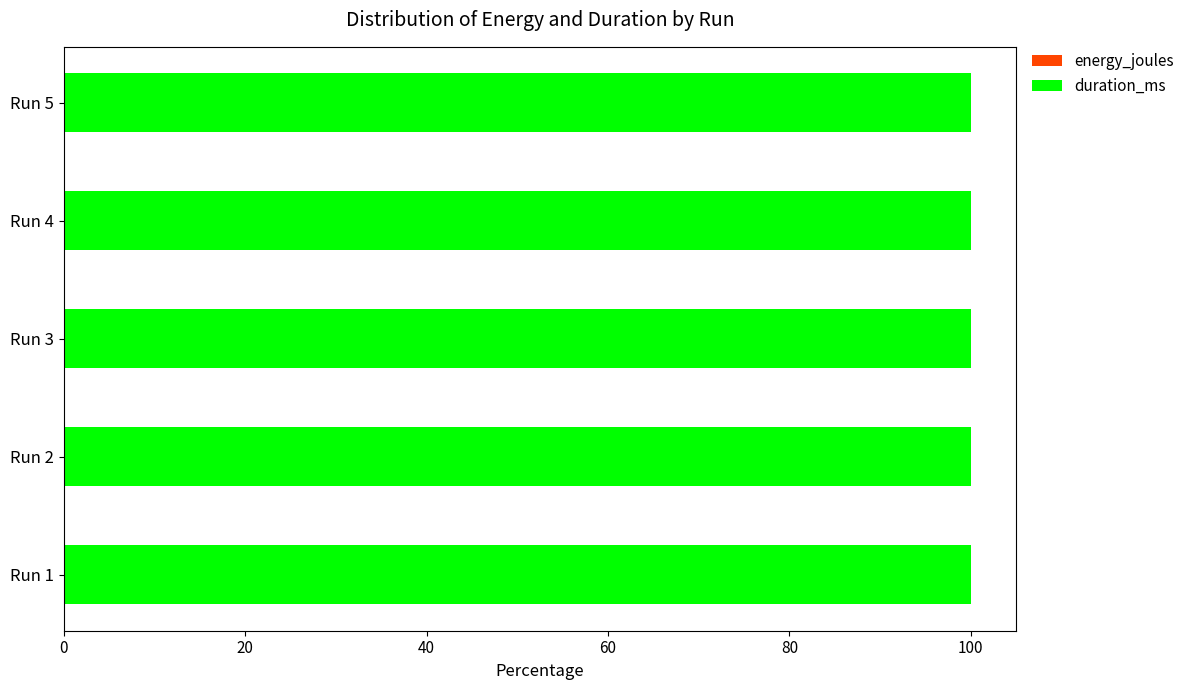

What are all the series names shown in the legend?

energy_joules, duration_ms